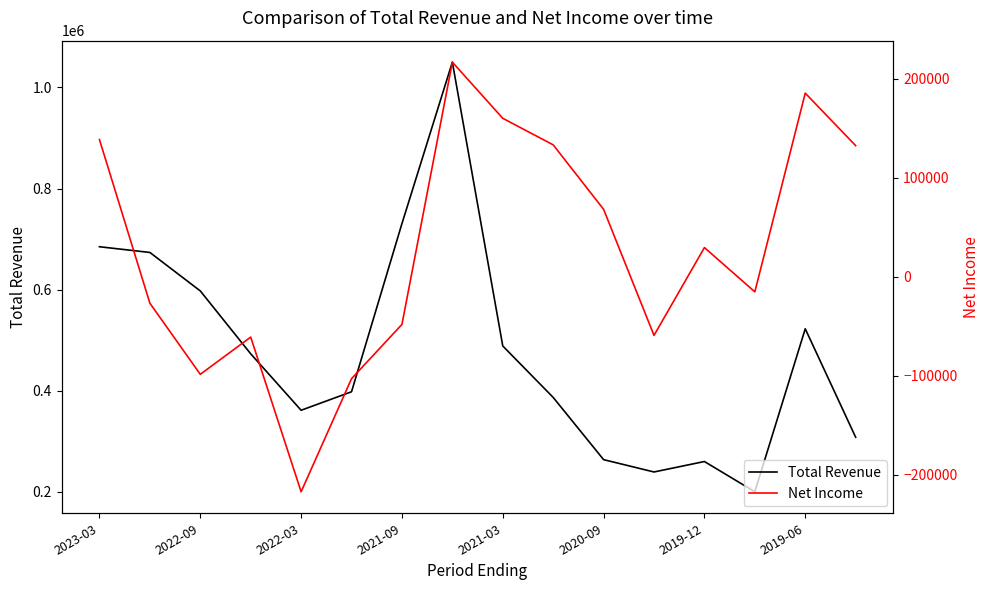

How many values in the Total Revenue series are below 473100?

8